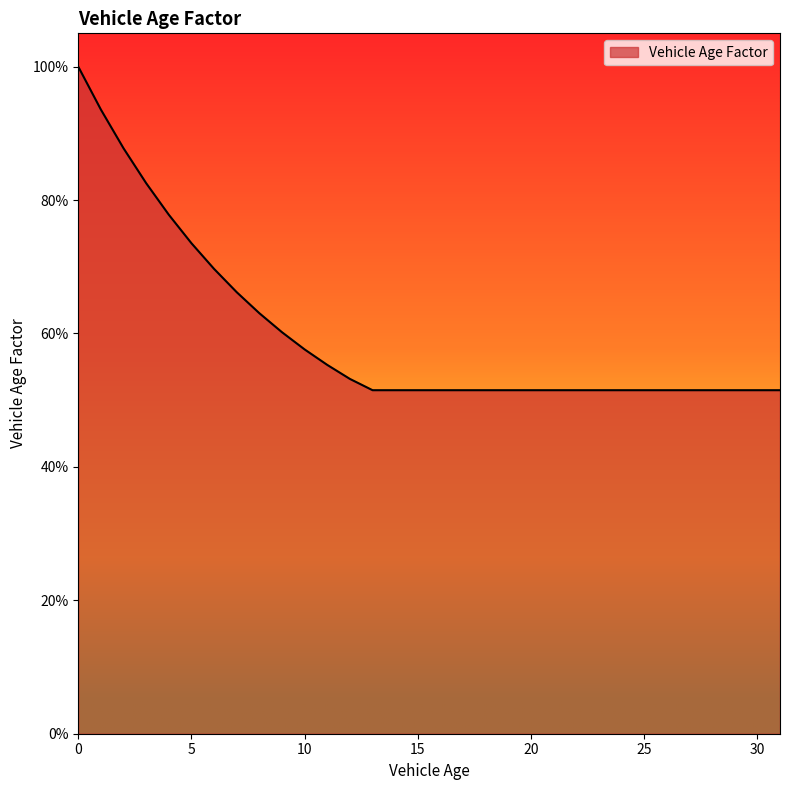

Which label corresponds to the smallest value in the chart?

13